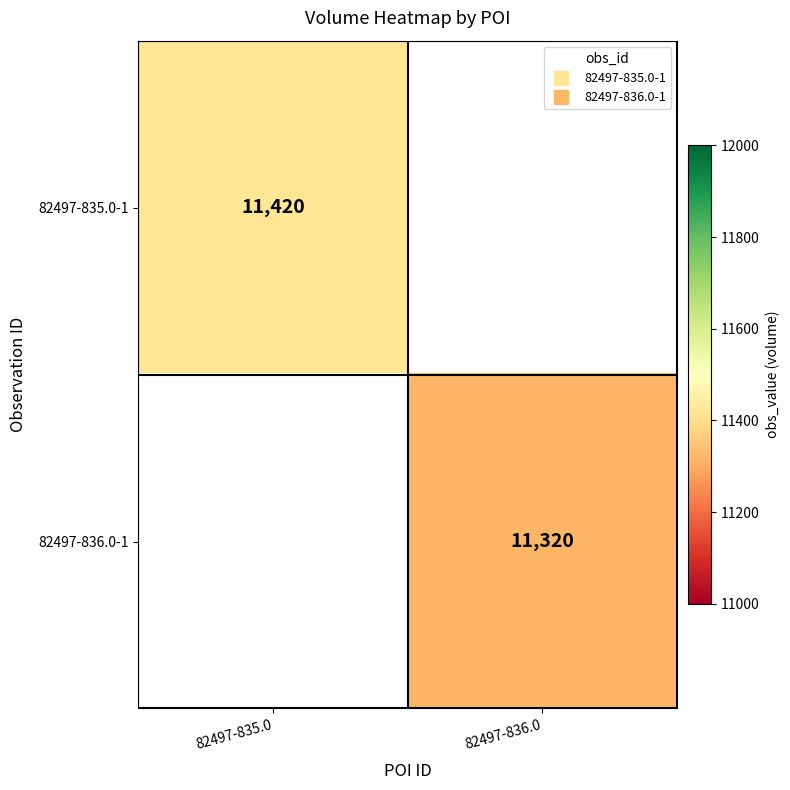

Between 82497-836.0 and 82497-835.0, which is larger?

82497-835.0